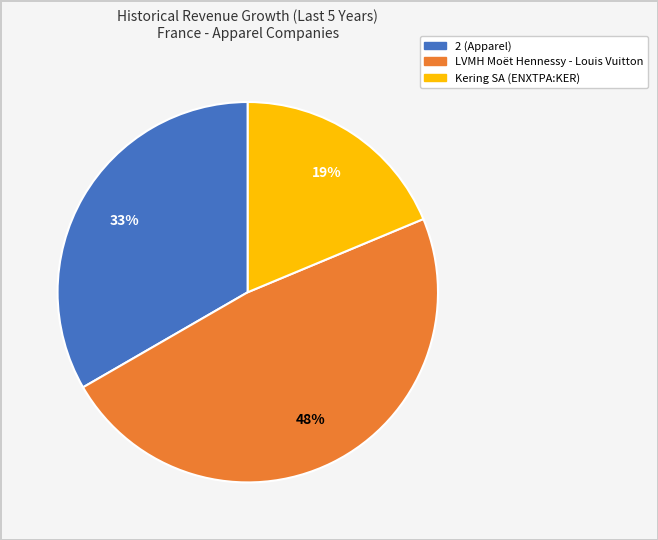

To the nearest percent, what is the combined percentage of Kering SA (ENXTPA:KER) and 2 (Apparel)?

52%